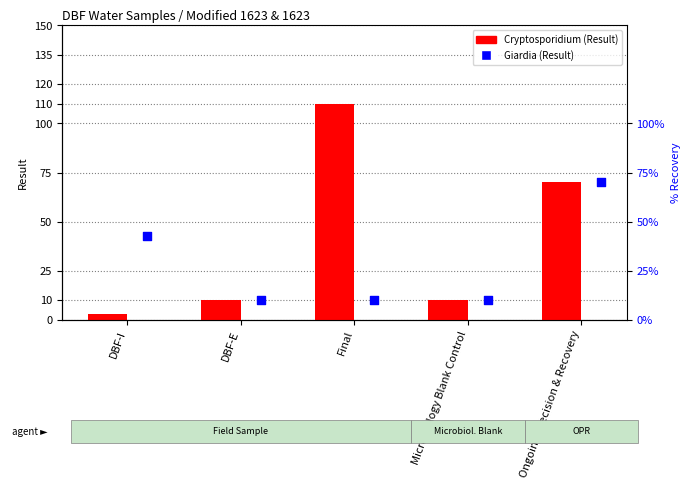

Is the value of Cryptosporidium at DBF-E greater than the value of Giardia at DBF-E?

No